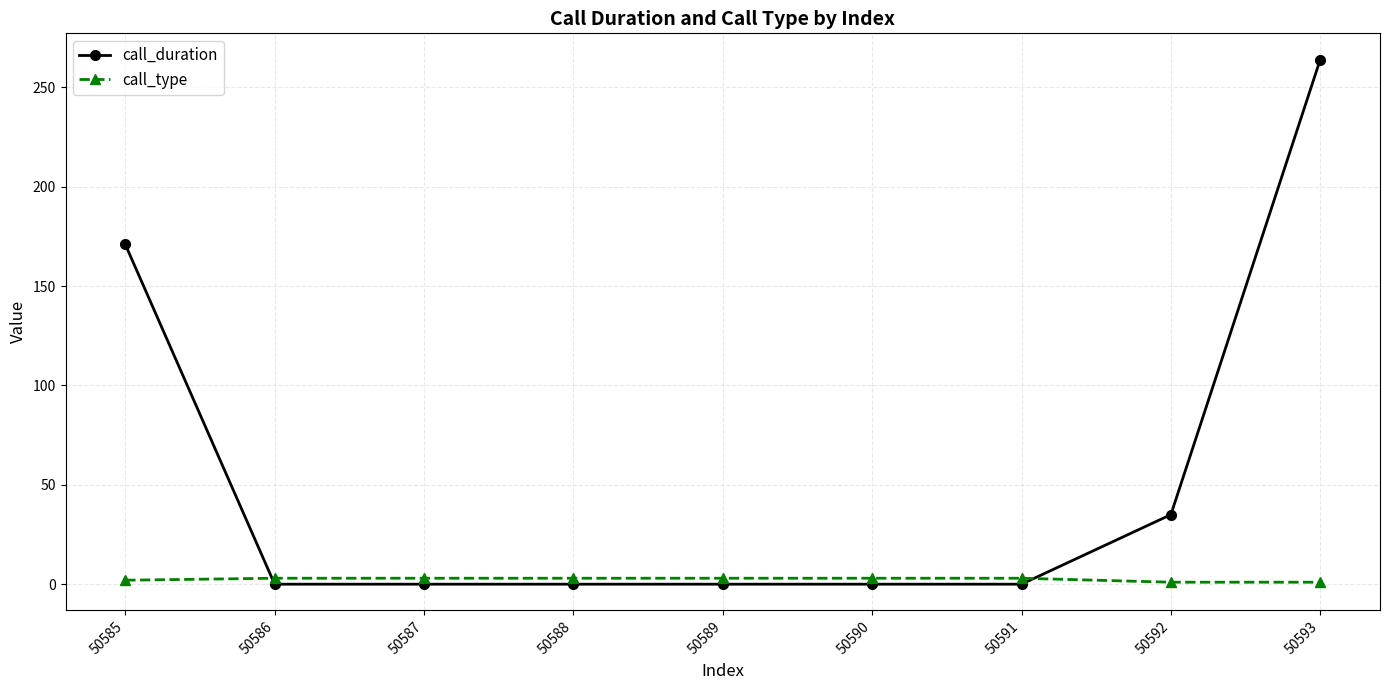

What are all the series names shown in the legend?

call_duration, call_type